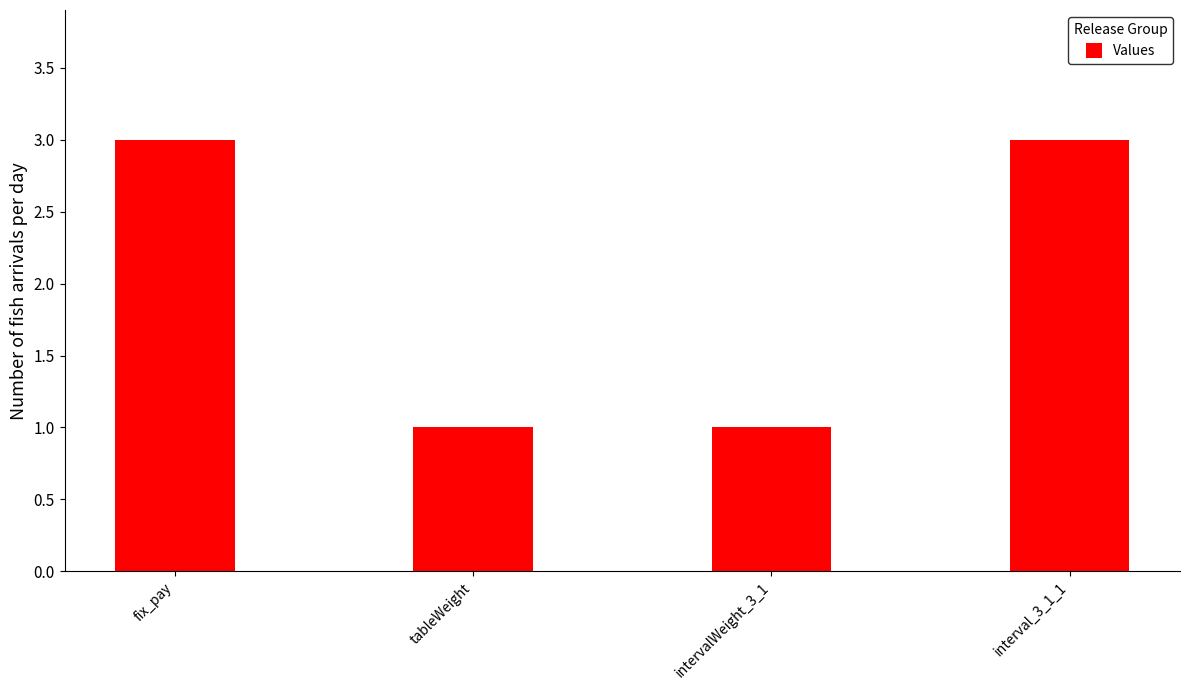

How many bars are there in total?

4